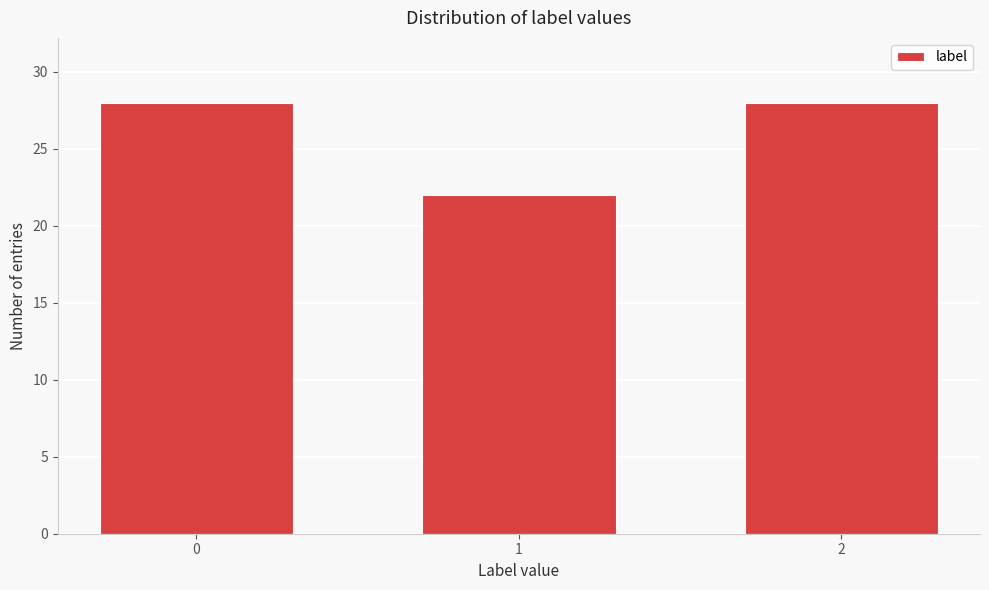

Reading left to right, what are all the values shown in this chart?

28	22	28